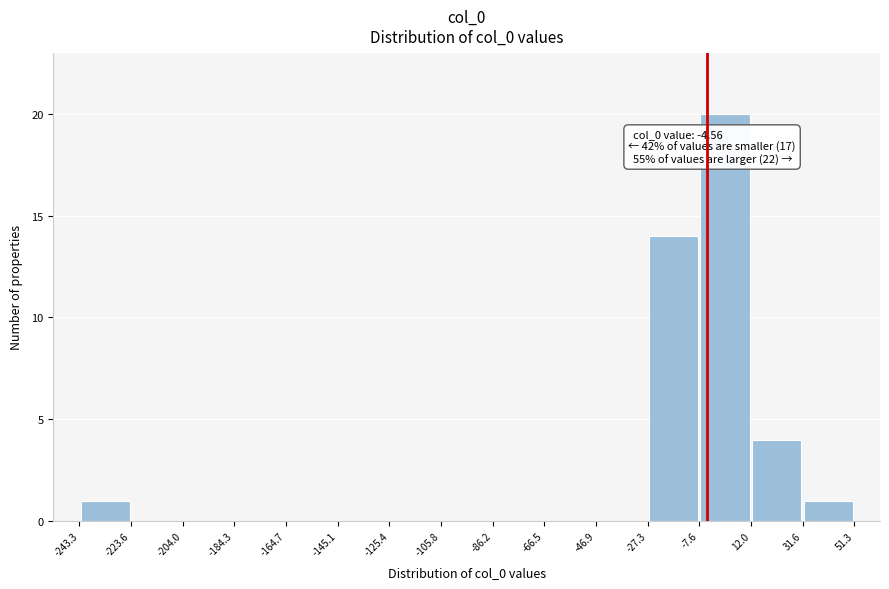

Which range on the x-axis has the tallest bar?

-7.6 to 12.0